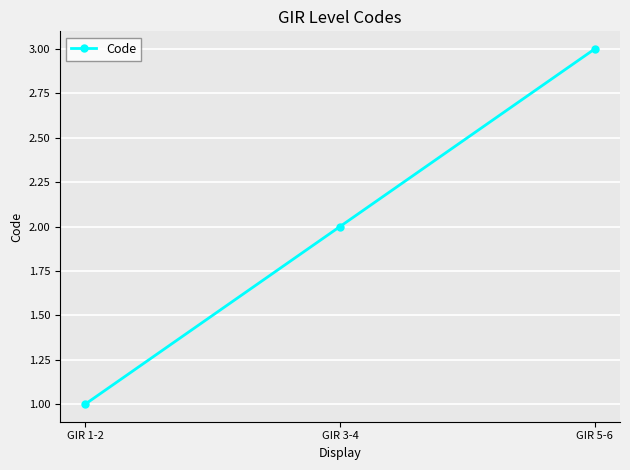

What position from the left is GIR 1-2?

1